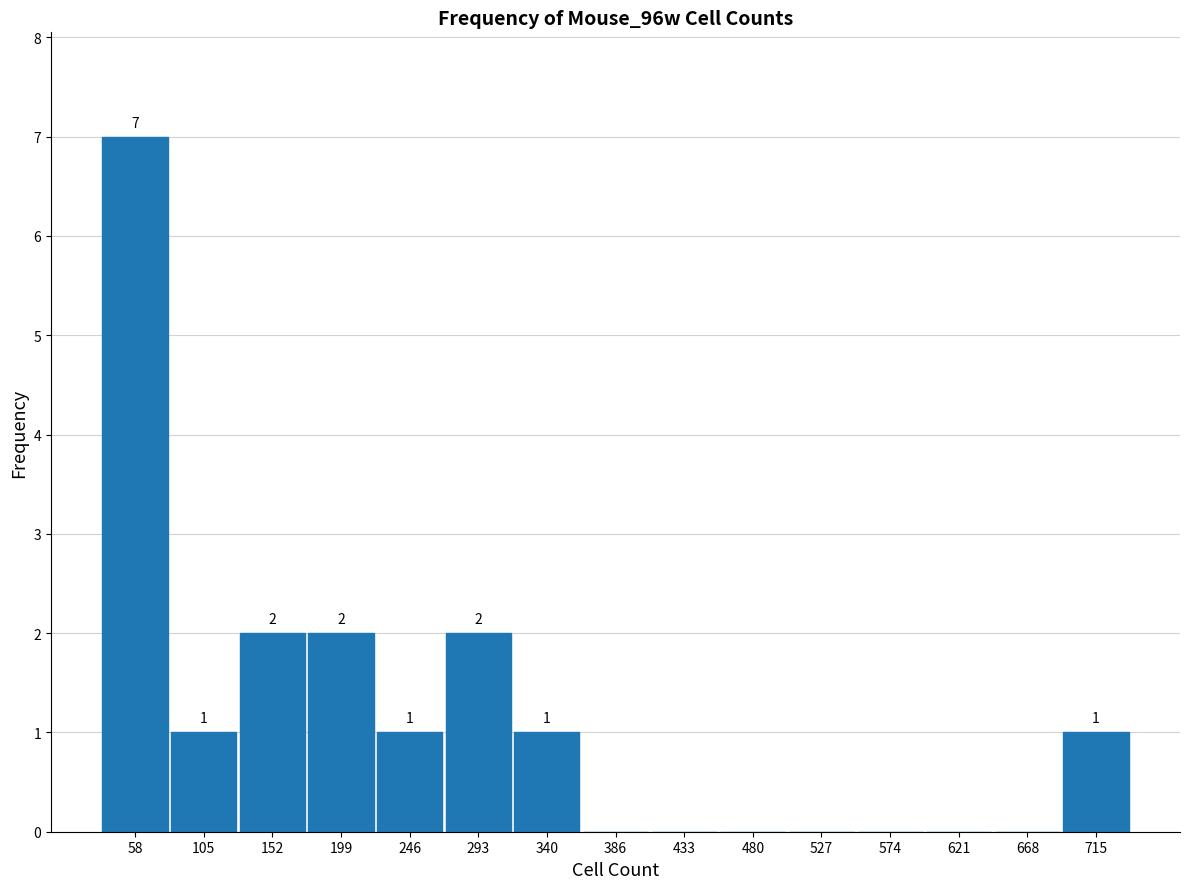

Which range on the x-axis has the tallest bar?

35 to 80